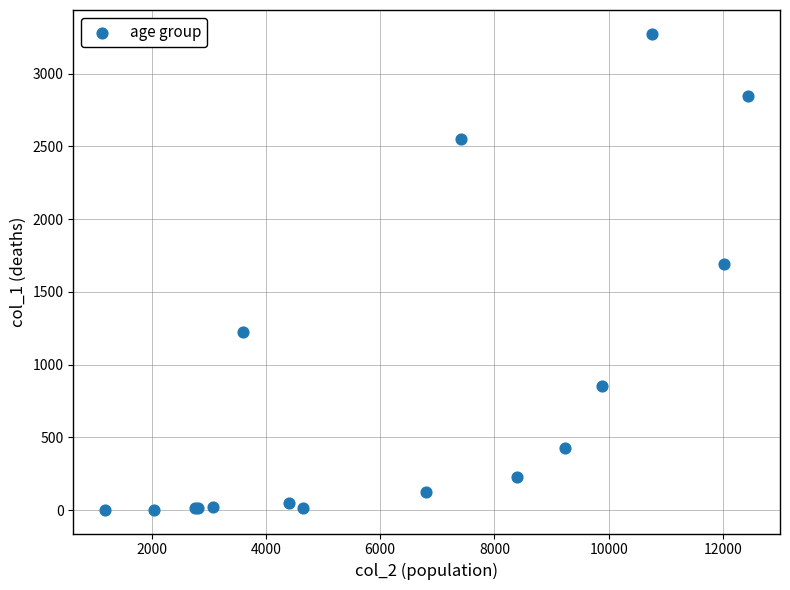

What Y value in the scatter plot is closest to 1638?

1690